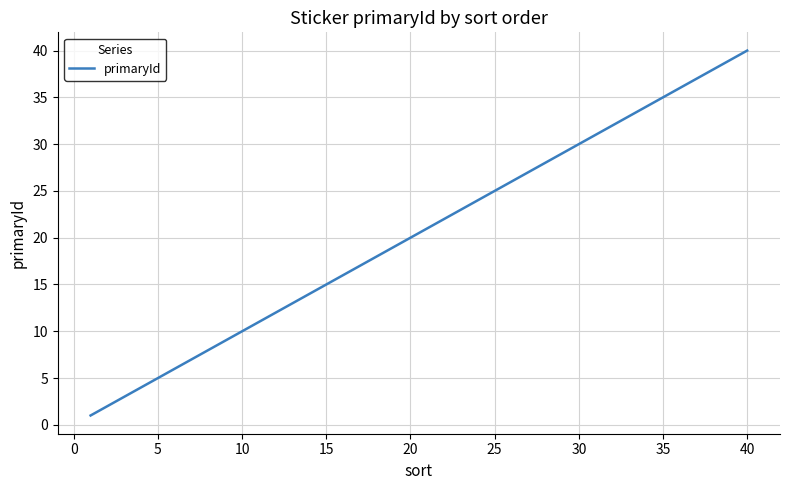

What is the difference between the maximum and minimum values?

39